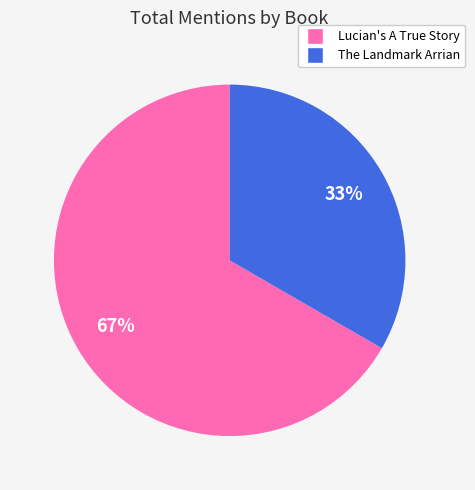

Is it true that The Landmark Arrian is 22% of the pie?

False